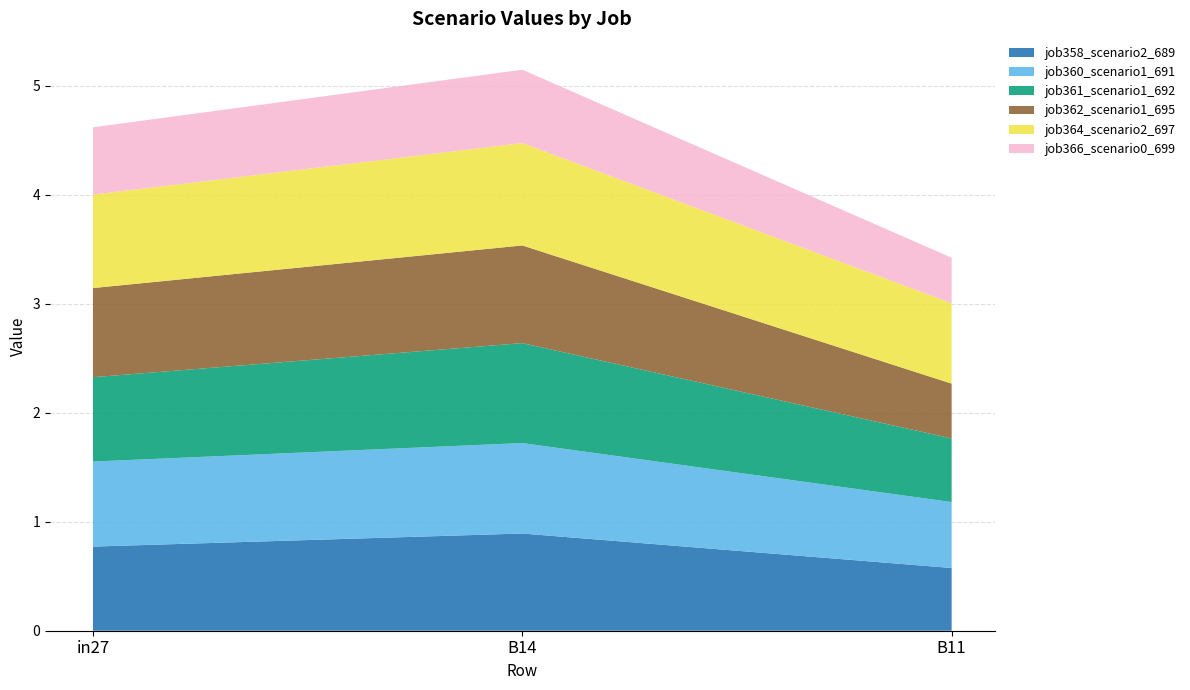

Reading left to right, extract all data points from this chart.

job358_scenario2_689: 0.8	0.9	0.6
job360_scenario1_691: 0.8	0.8	0.6
job361_scenario1_692: 0.8	0.9	0.6
job362_scenario1_695: 0.8	0.9	0.5
job364_scenario2_697: 0.9	0.9	0.7
job366_scenario0_699: 0.6	0.7	0.4